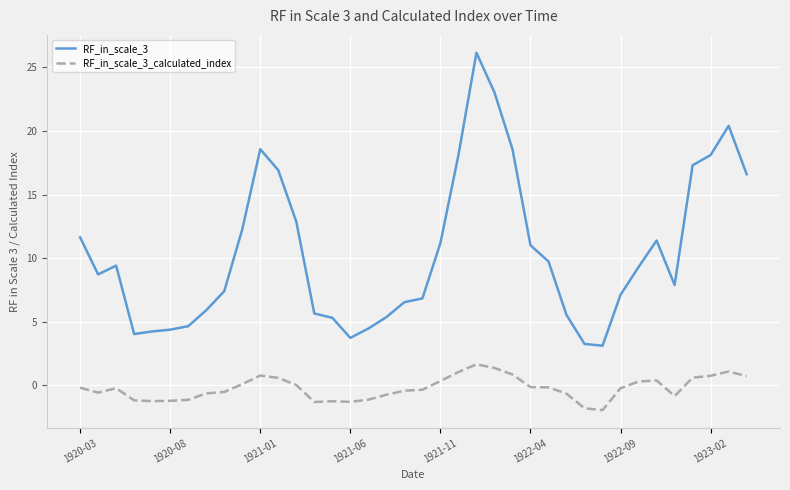

Which series has the largest range (max minus min)?

RF_in_scale_3